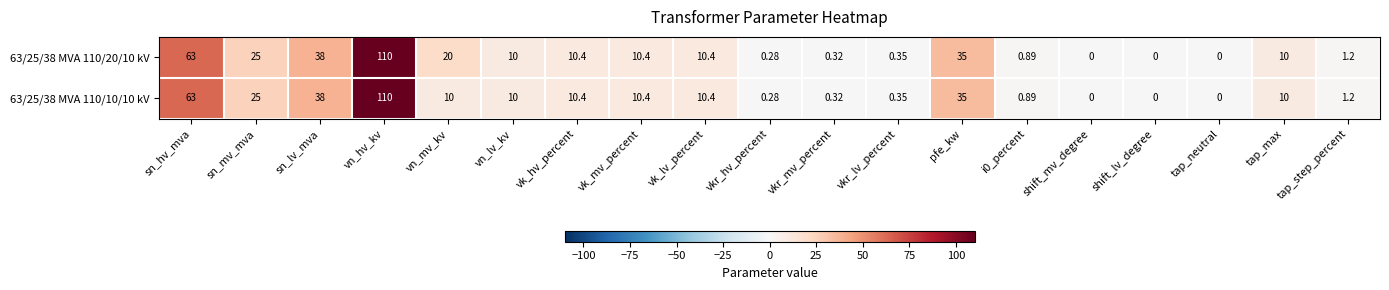

At which category is the sum across all series the highest?

vn_hv_kv